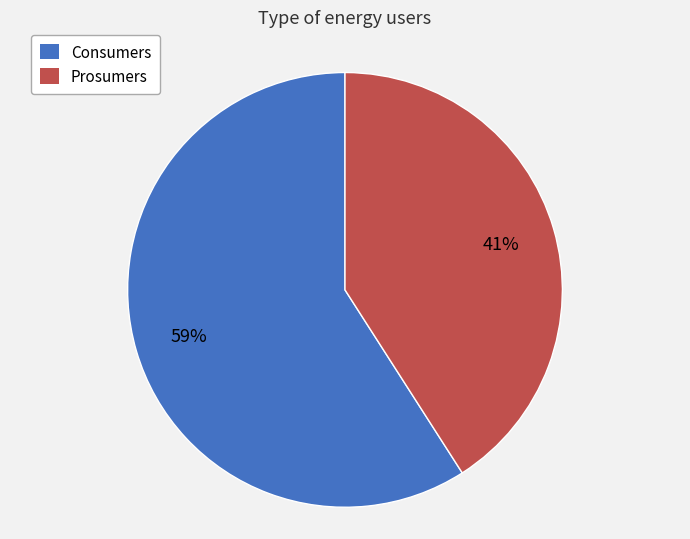

What percentage is the Consumers slice, to the nearest percent?

59%